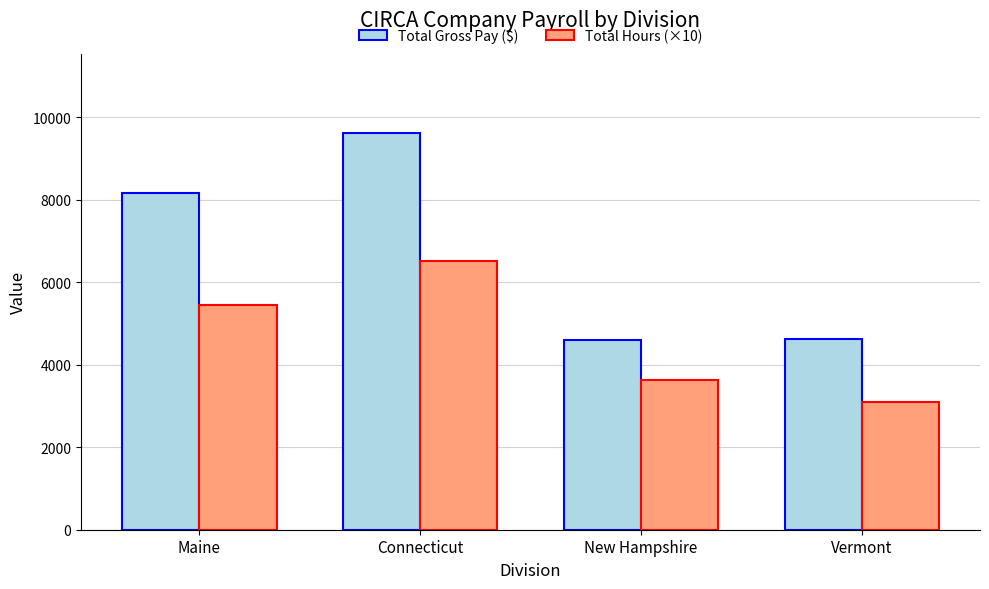

What is the difference between the highest and lowest values at Vermont?

1538.0